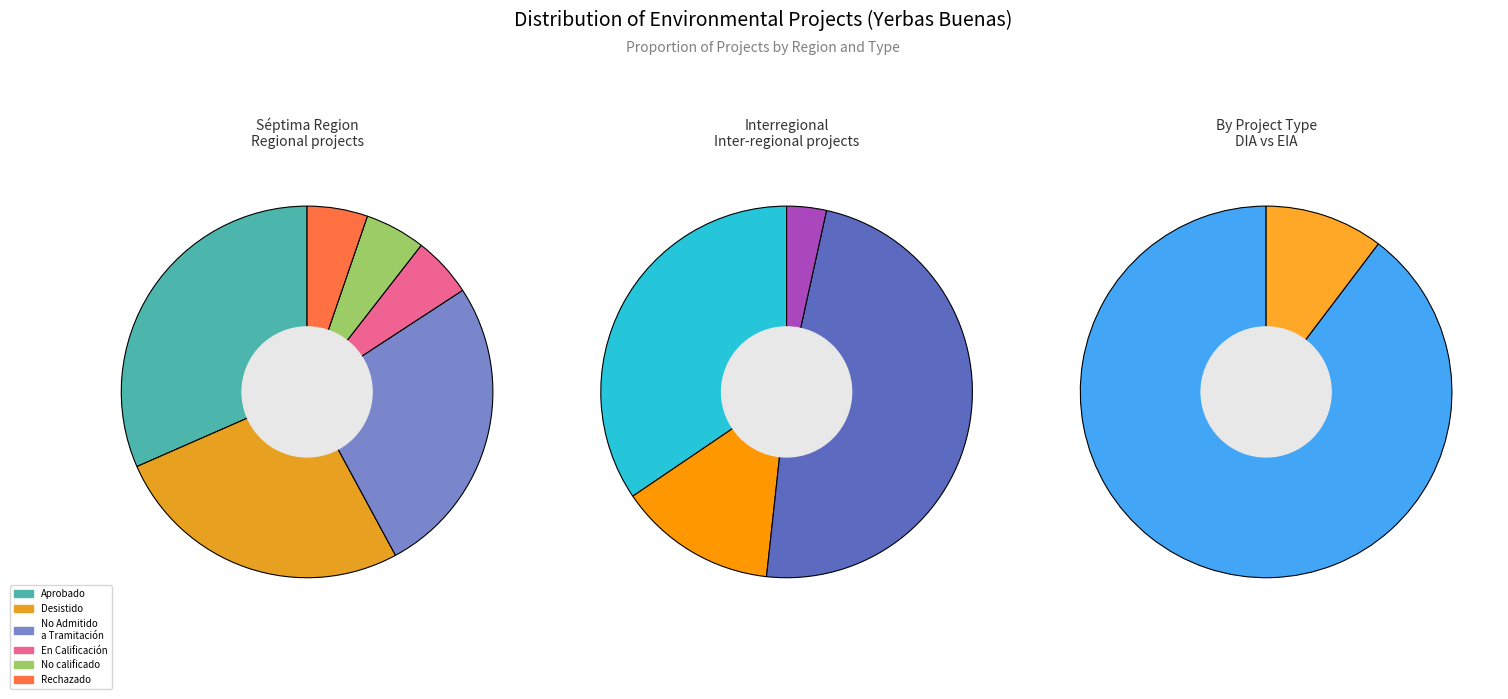

Which has a higher value, EIA or DIA?

DIA